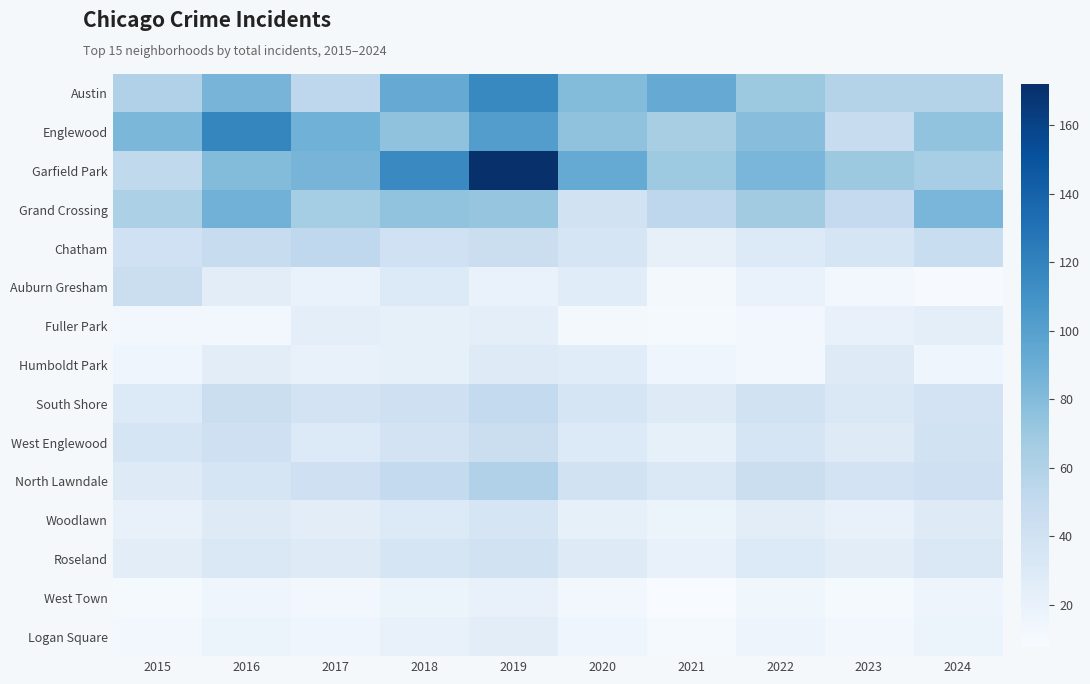

What is the total value across all series at 2018?

704